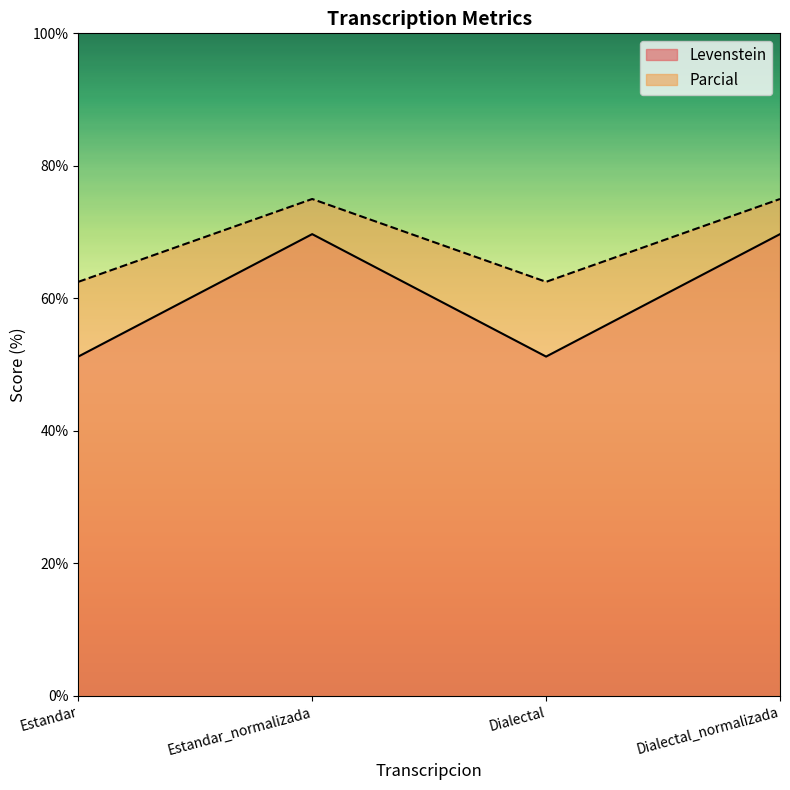

At which category does Levenstein reach its first local valley?

Dialectal